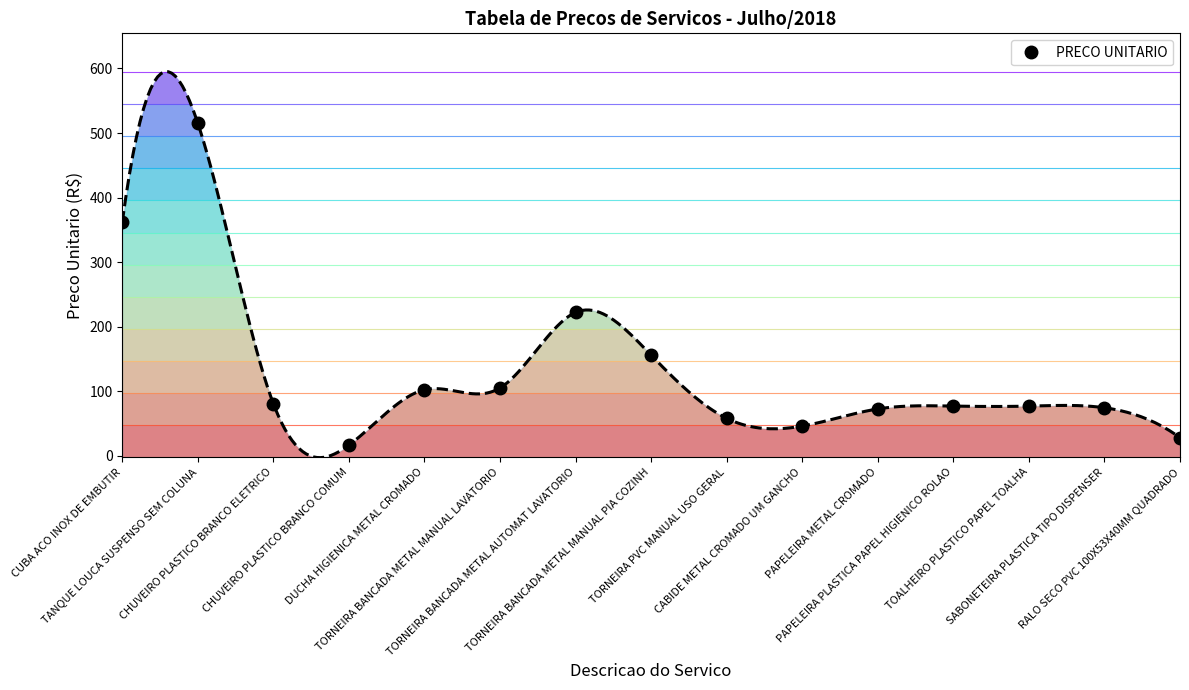

The chart shows a value of 155.9 at TORNEIRA BANCADA METAL MANUAL PIA COZINH. True or false?

True